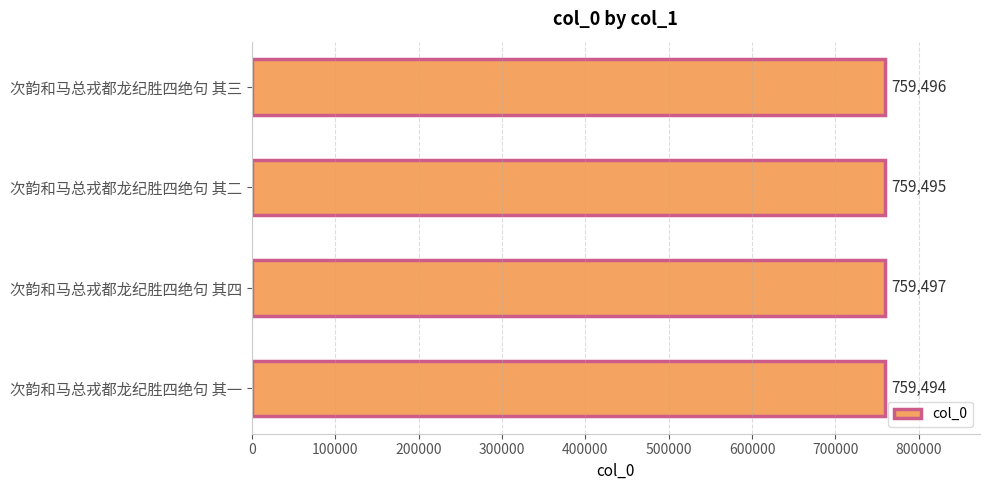

Reading top to bottom, transcribe all the data shown in this chart.

次韵和马总戎都龙纪胜四绝句 其三=759496	次韵和马总戎都龙纪胜四绝句 其二=759495	次韵和马总戎都龙纪胜四绝句 其四=759497	次韵和马总戎都龙纪胜四绝句 其一=759494